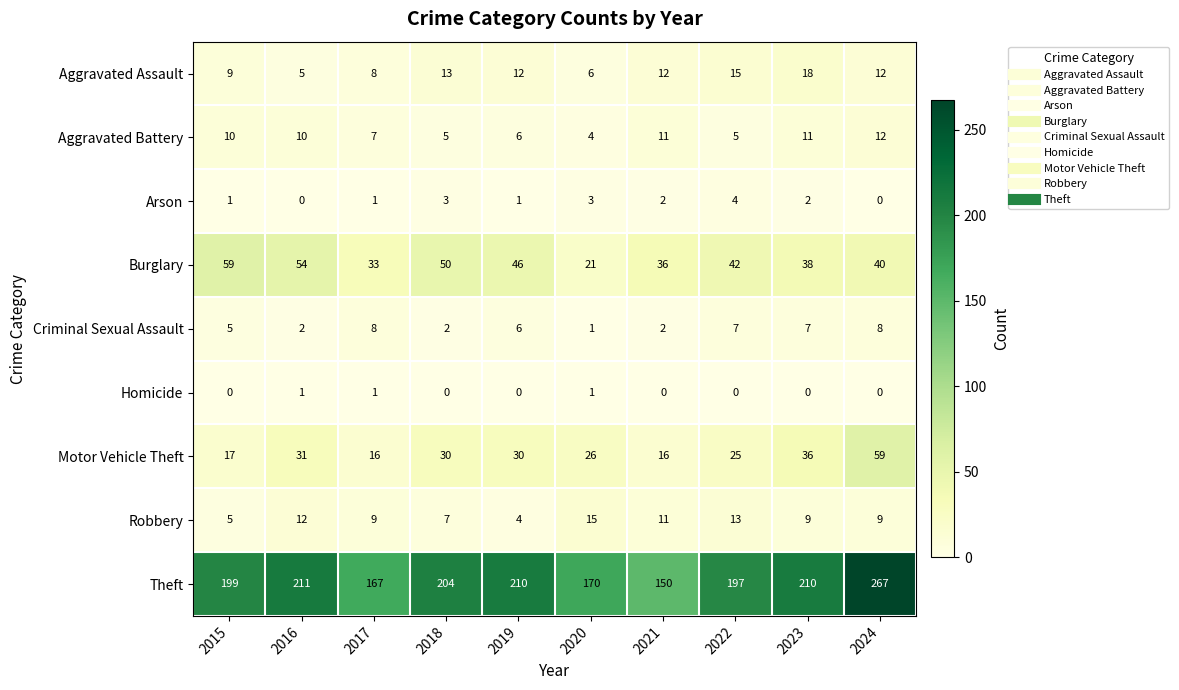

At which category does the chart reach its peak across all series?

2024